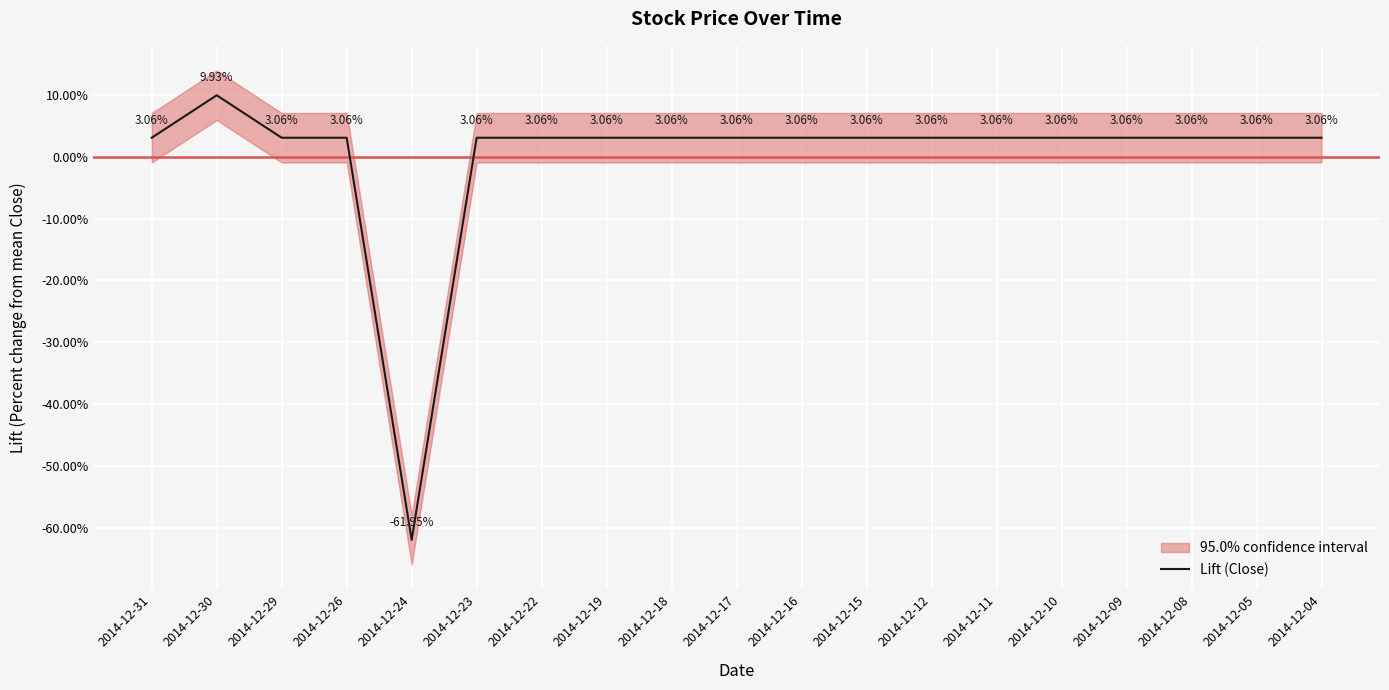

True or false: the data shows 5.0 at 2014-12-15.

False